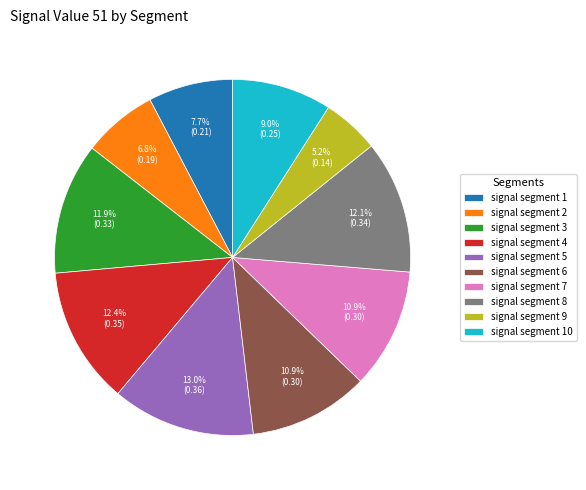

True or false: signal segment 5 accounts for 19% of the total.

False